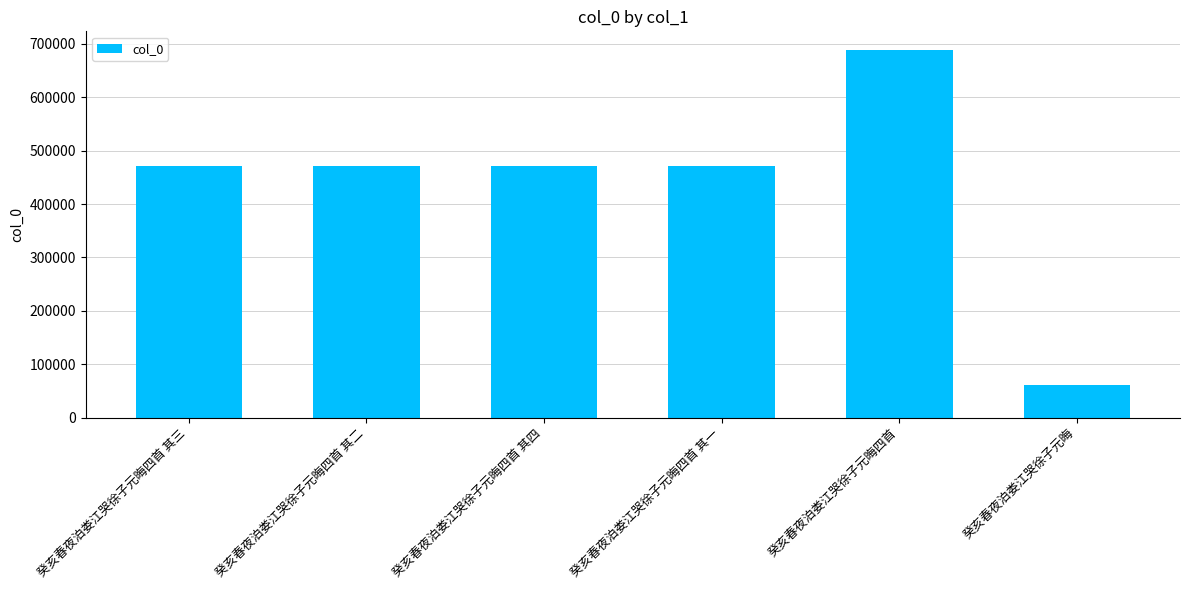

What is the difference between the maximum and second lowest values?

217982